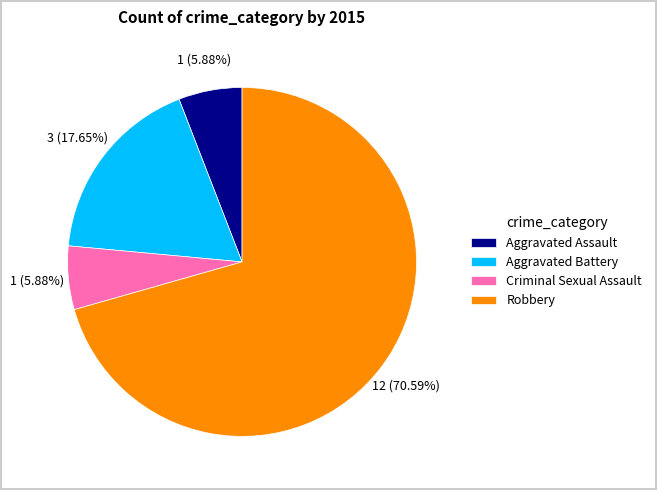

To the nearest percent, what is the difference between the Aggravated Battery and Robbery slice percentages?

53%